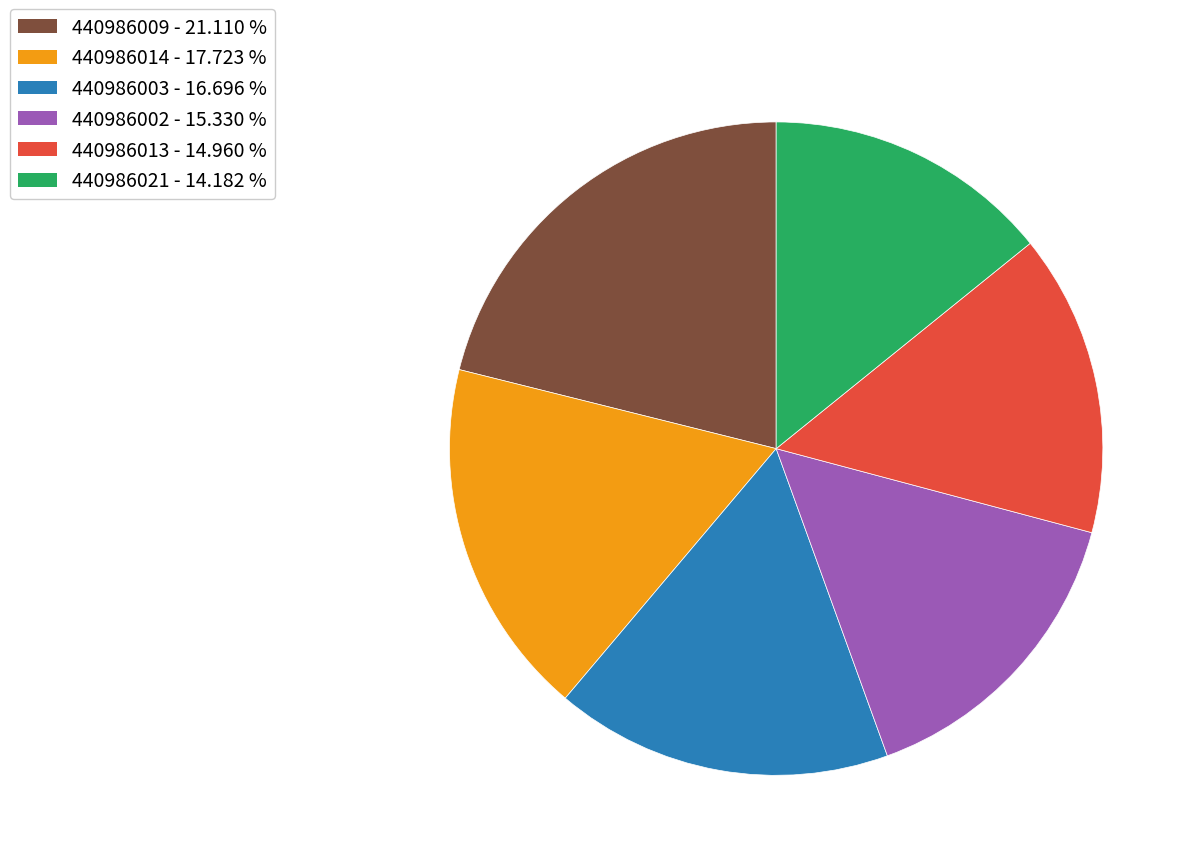

Is there a majority slice in this chart?

No